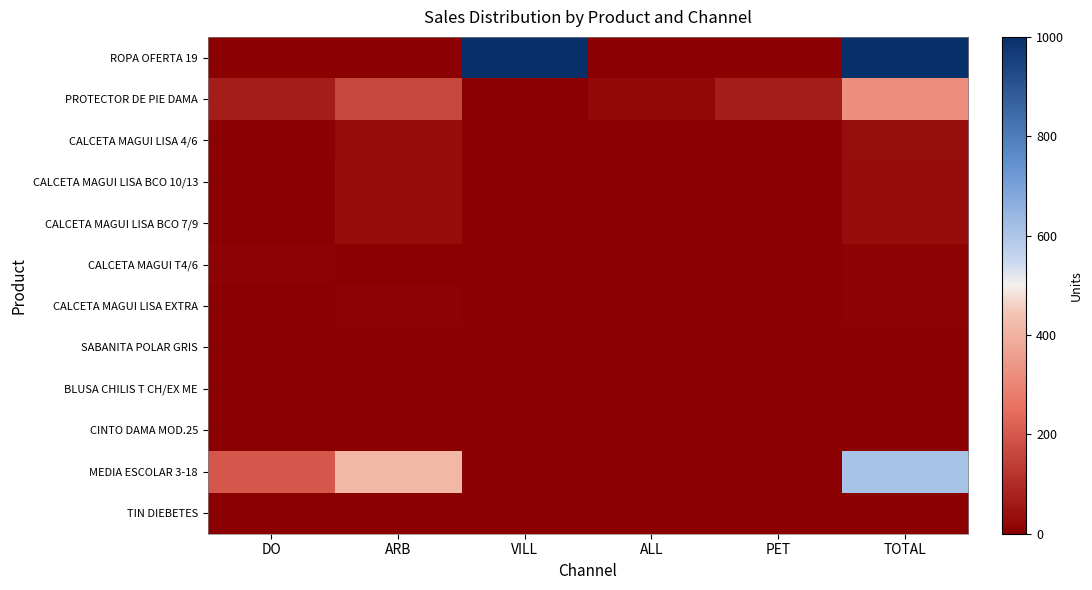

At how many categories does at least one series exceed 29?

5